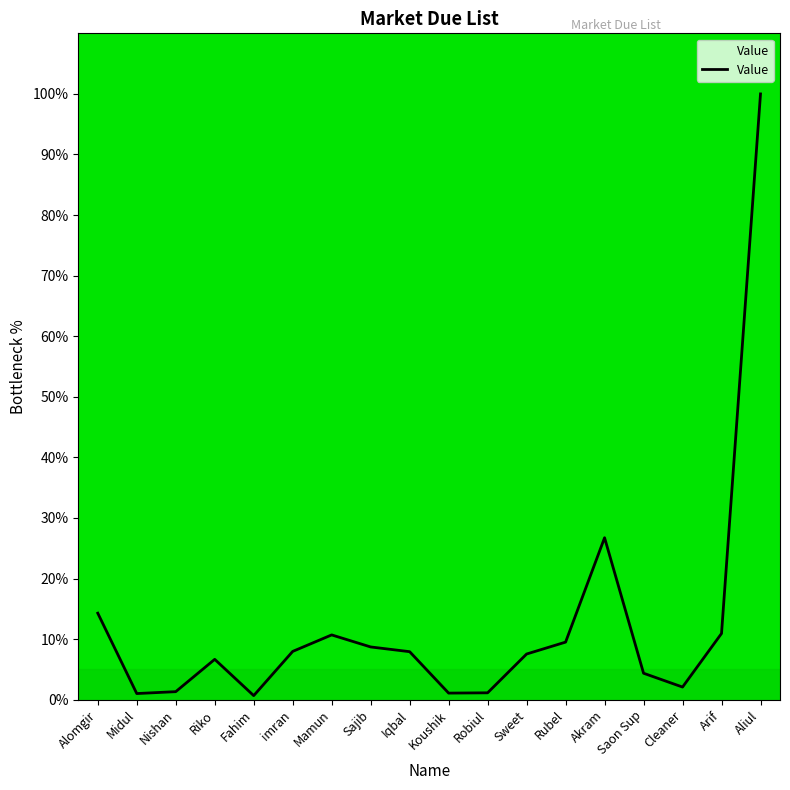

What is the change in value from Riko to Rubel?

+2.8